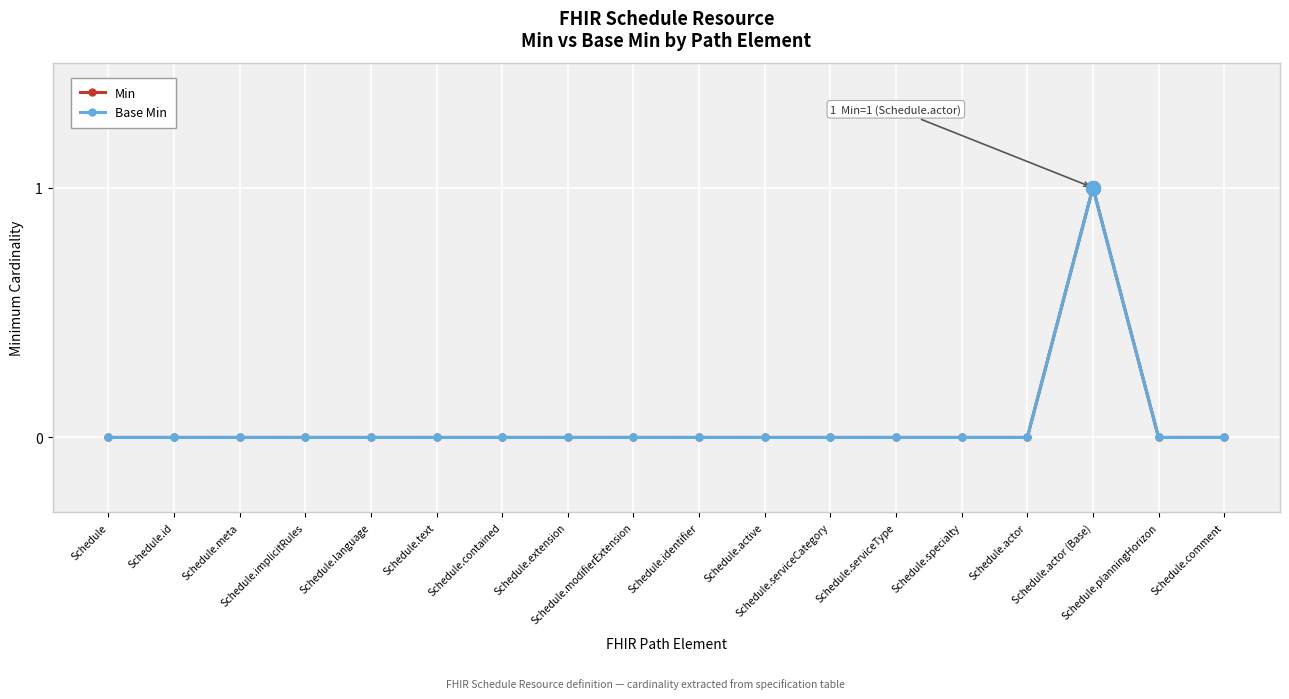

What is the label of the 10th point from the left?

Schedule.identifier